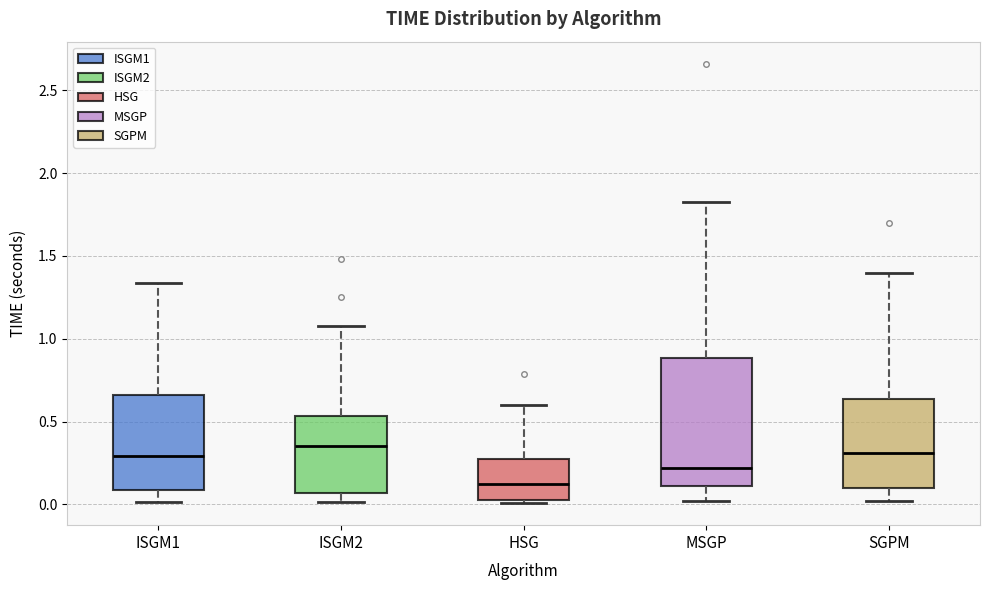

Reading left to right, read every box against the y-axis: the position of its median line, the range the box covers, and the ends of its whiskers. The values are not printed on the chart, so give them approximately, as read against the axis.

ISGM1: median 0.30, box 0.10 to 0.65, whiskers 0.00 to 1.35
ISGM2: median 0.35, box 0.05 to 0.55, whiskers 0.00 to 1.10
HSG: median 0.10, box 0.05 to 0.25, whiskers 0.00 to 0.60
MSGP: median 0.20, box 0.10 to 0.90, whiskers 0.00 to 1.85
SGPM: median 0.30, box 0.10 to 0.65, whiskers 0.00 to 1.40